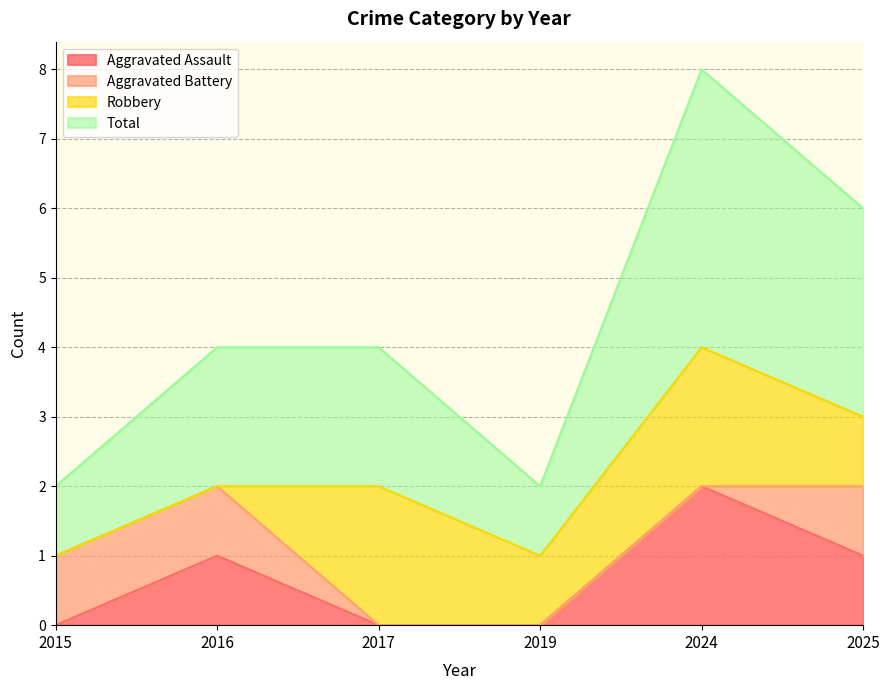

The value of Total at 2024 is 4. True or false?

True